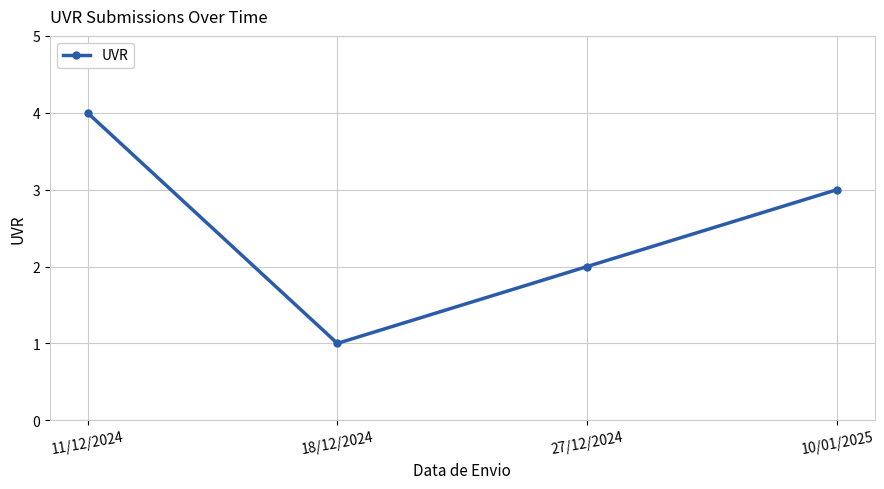

Which has a higher value, 10/01/2025 or 18/12/2024?

10/01/2025